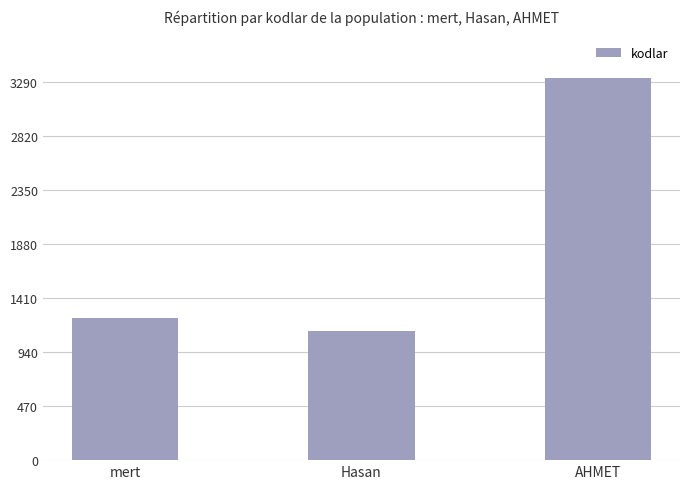

Is it true that the value at Hasan is 1122?

True